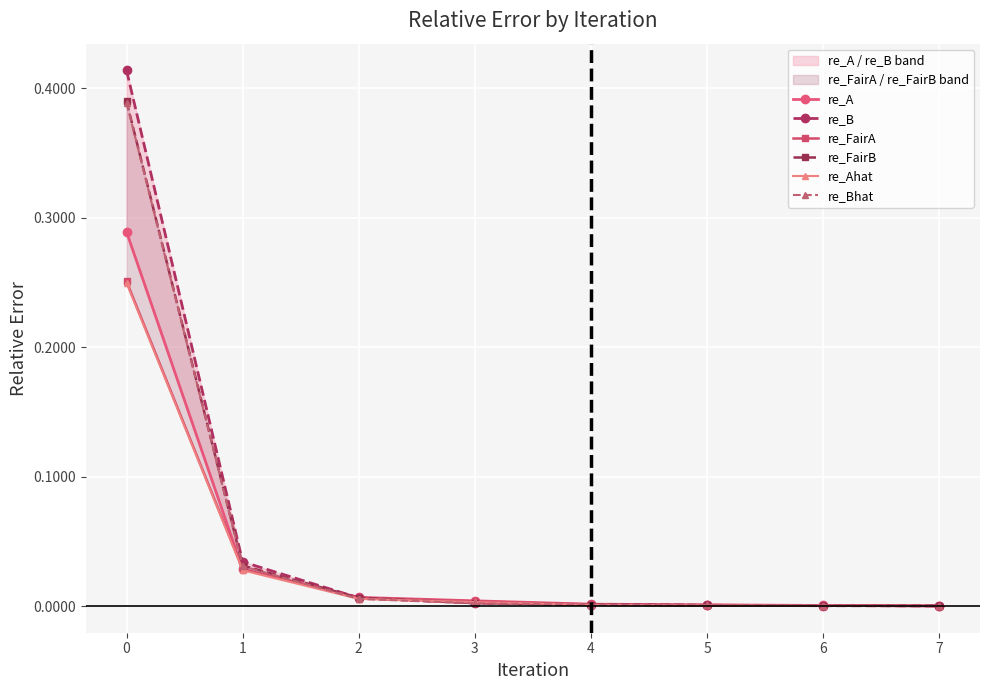

True or false: re_FairB has more than 2 interior local peaks.

False